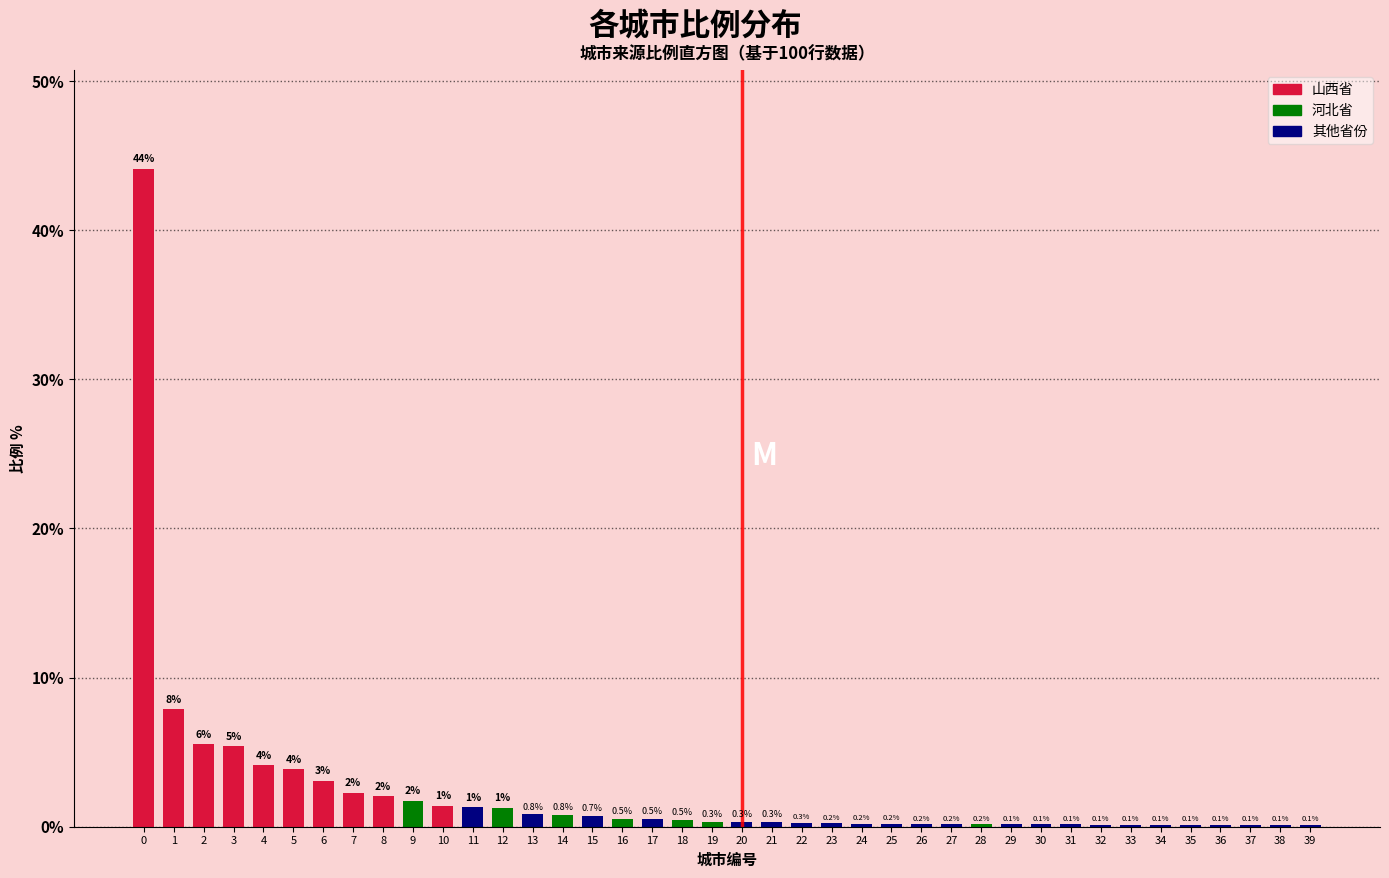

What is the maximum value shown in the chart?

44.1